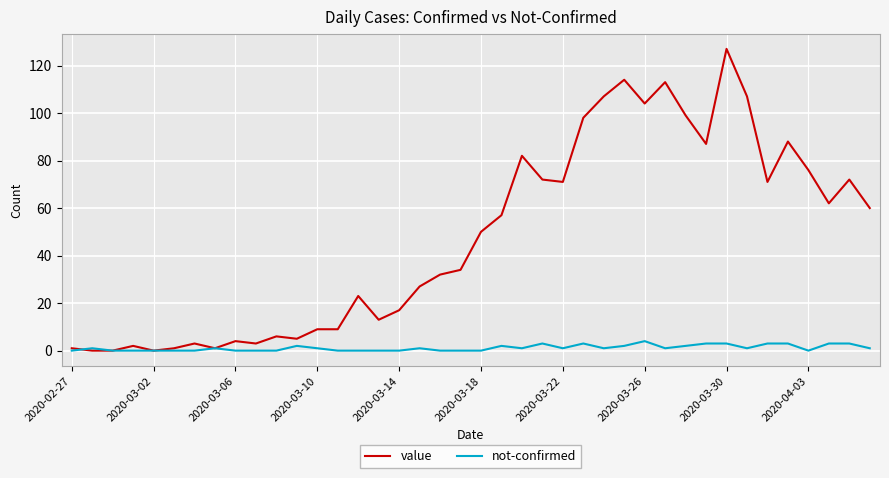

Which series has the largest range (max minus min)?

value